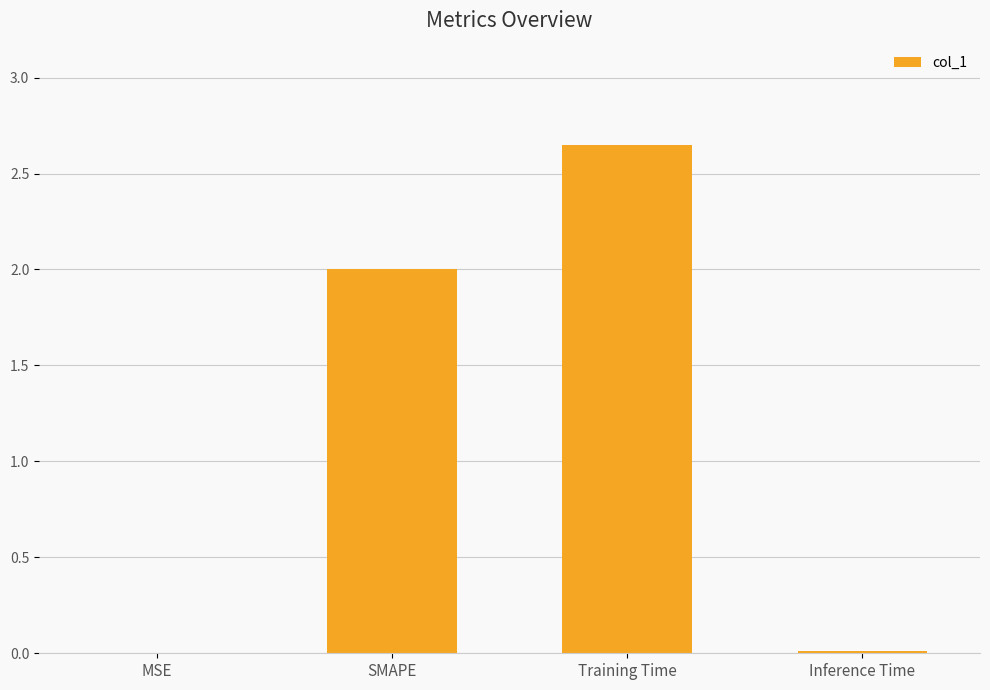

What is the sum of all values?

4.7